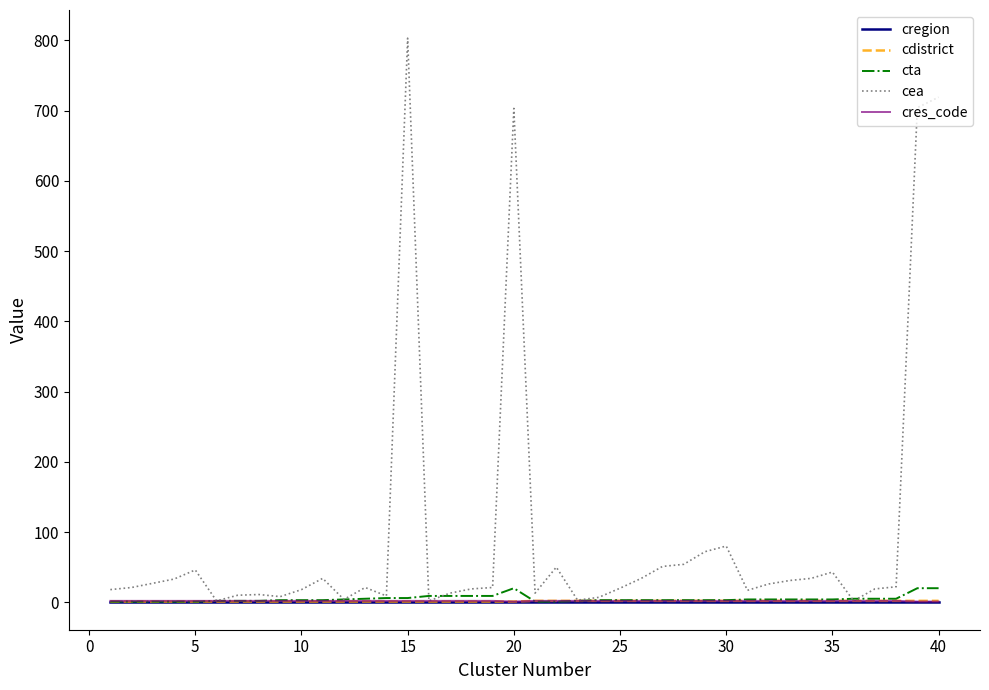

What is the highest value of the cea series?

803